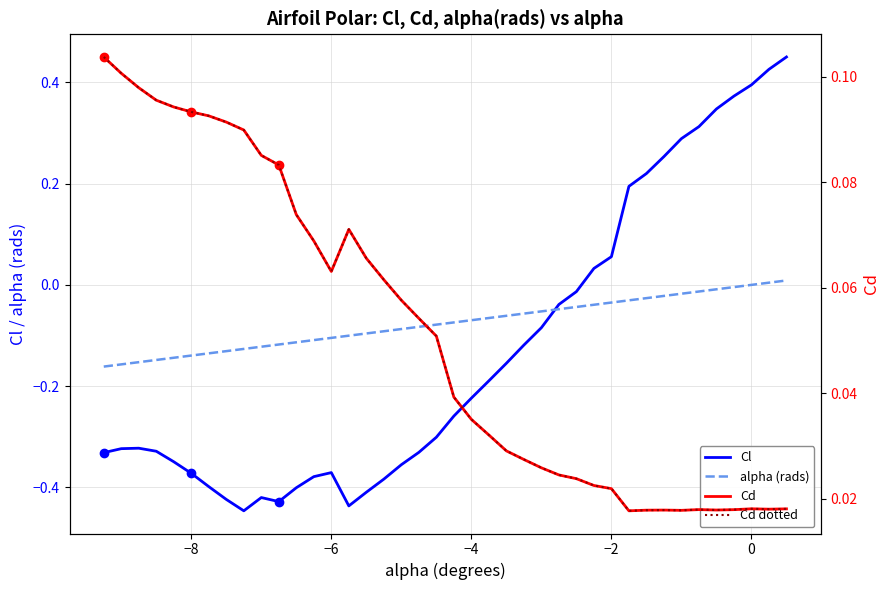

What is the difference between the maximum and minimum values in the alpha_rads series?

0.2